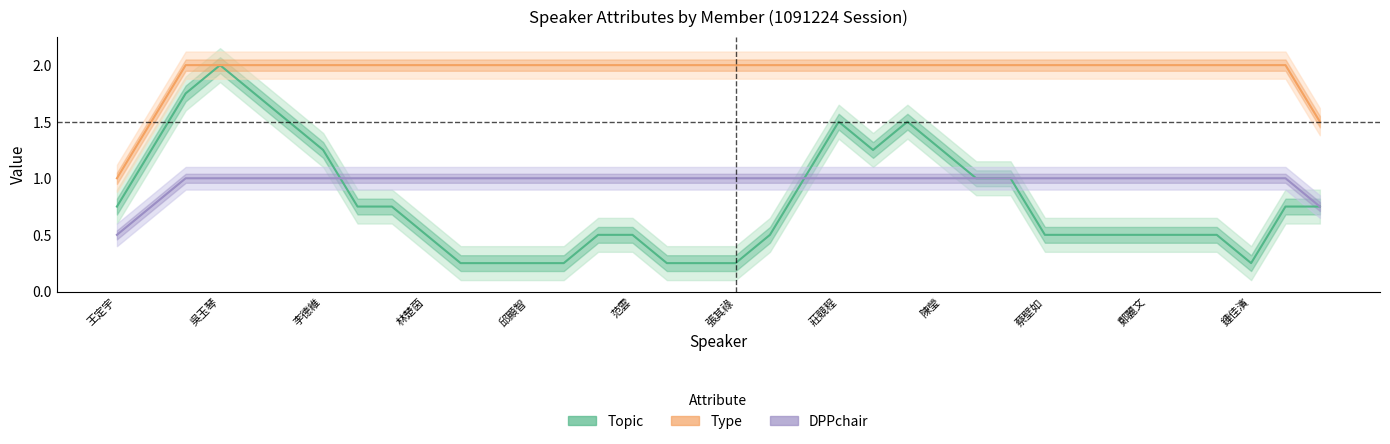

What position from the left is 吳玉琴?

4